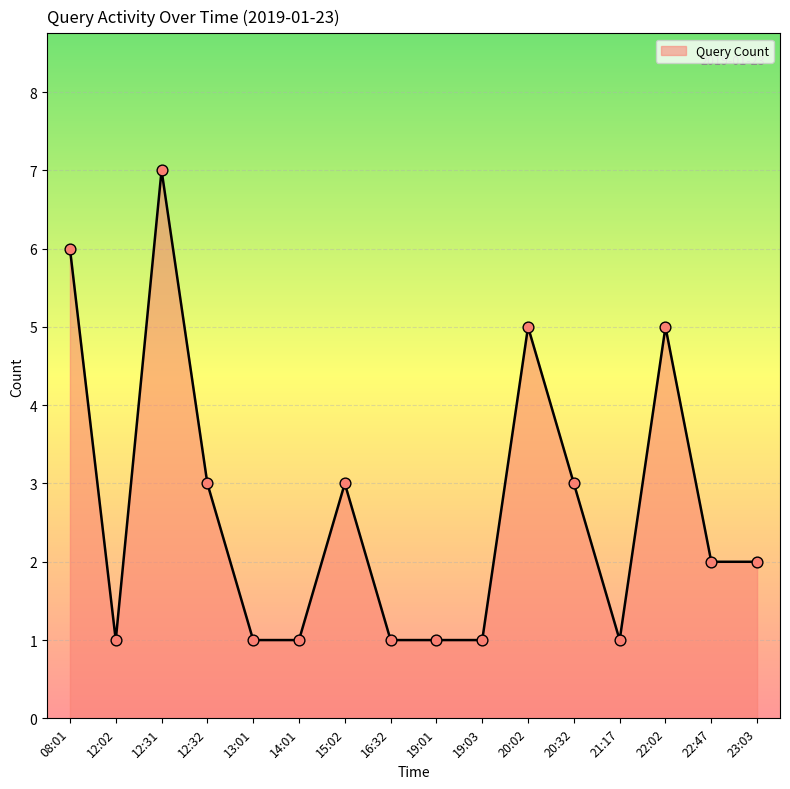

What is the ratio of the value at 20:02 to the value at 22:47?

2.5